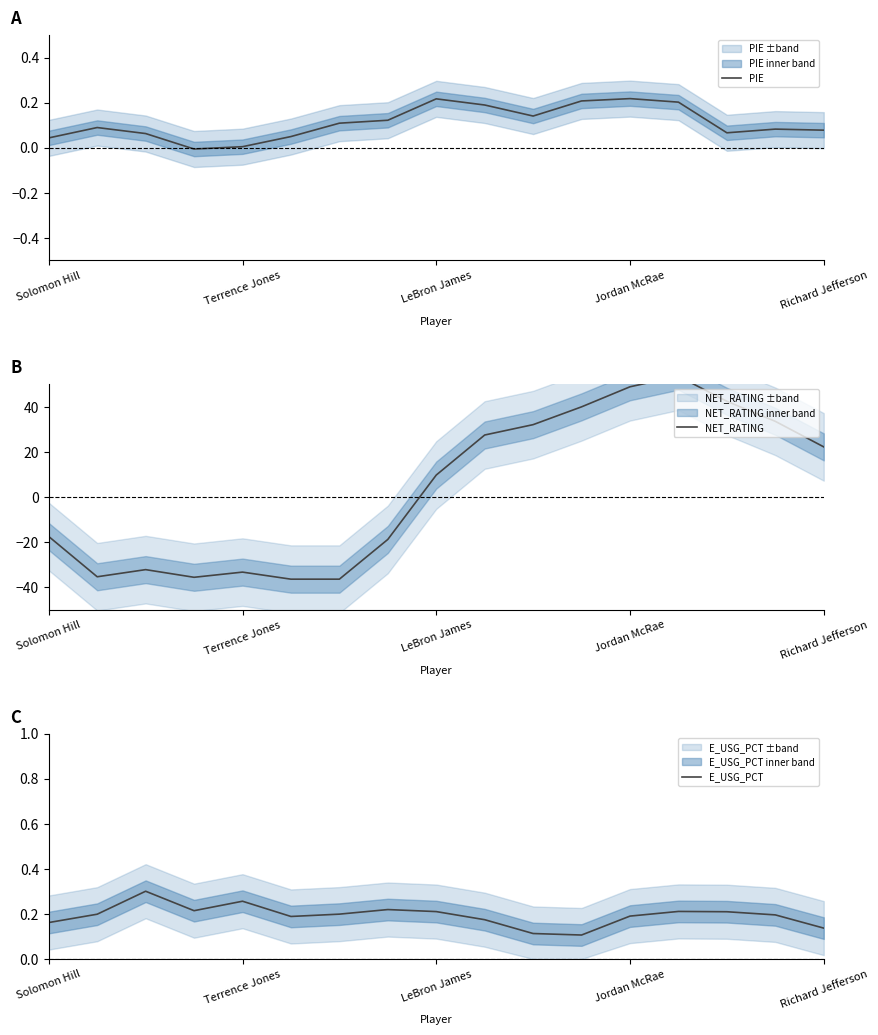

In E_USG_PCT, how many points are lower than both neighbors (excluding endpoints)?

3